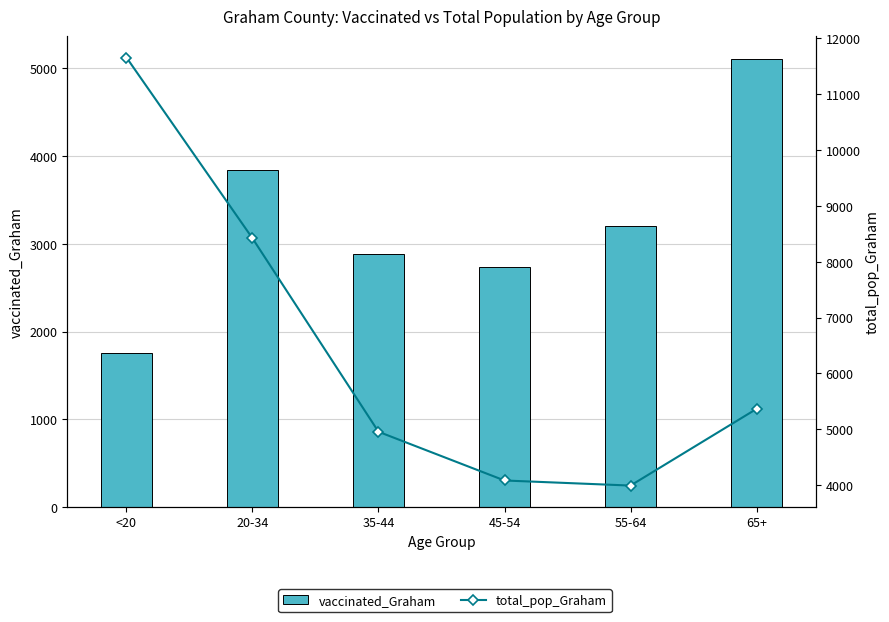

Between 55-64 and 35-44, which is larger?

55-64